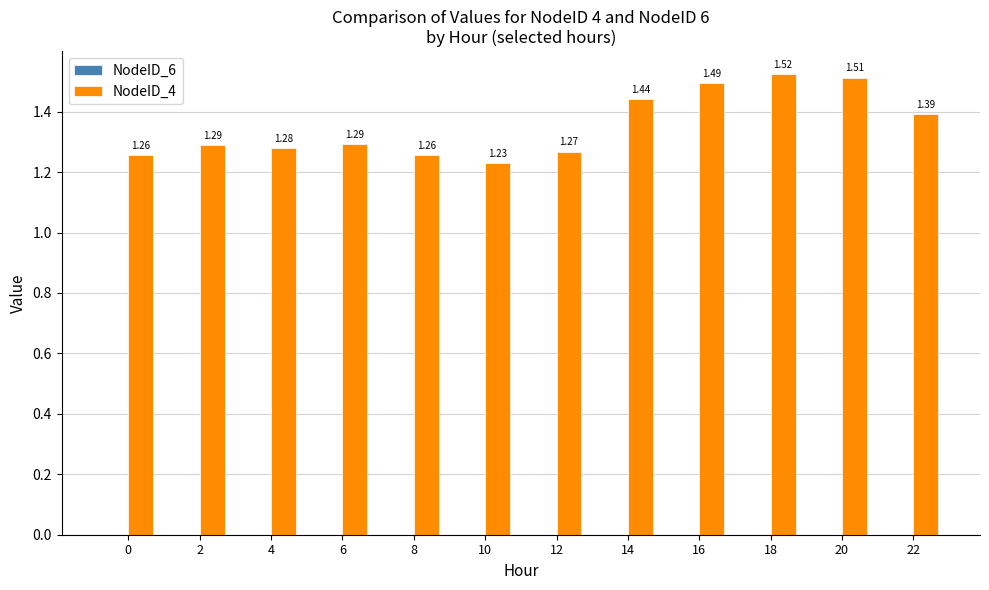

What is the ratio of the value at 10 to the value at 22?

0.9